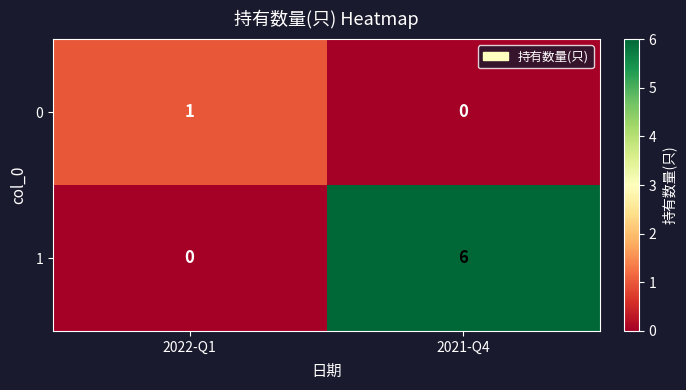

Which series changed the most between 2022-Q1 and 2021-Q4?

1